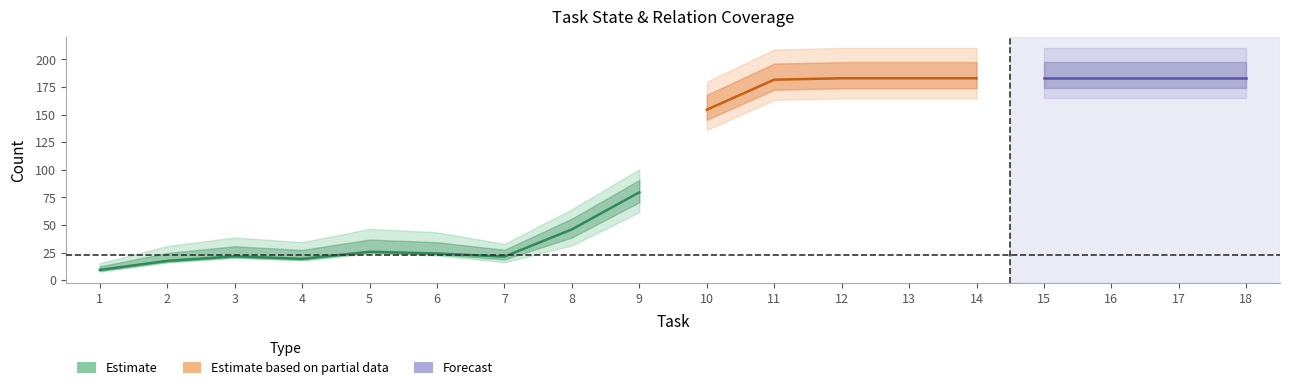

The value of Object at 11 is 37. True or false?

False